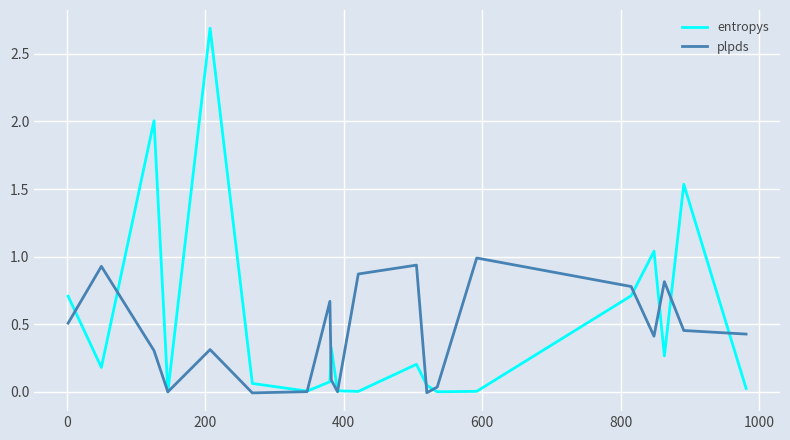

Rank the series by their maximum value, from lowest to highest.

plpds, entropys